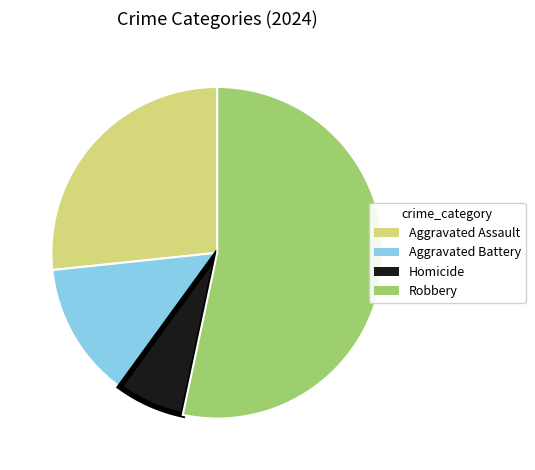

Is there any slice that represents more than half of the pie?

Yes